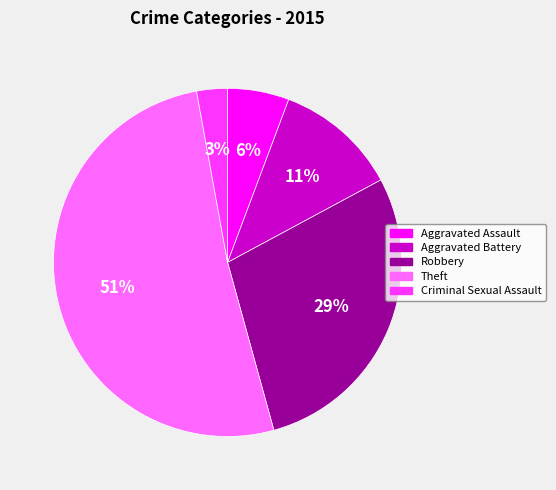

The Theft slice represents 37% of the pie. True or false?

False